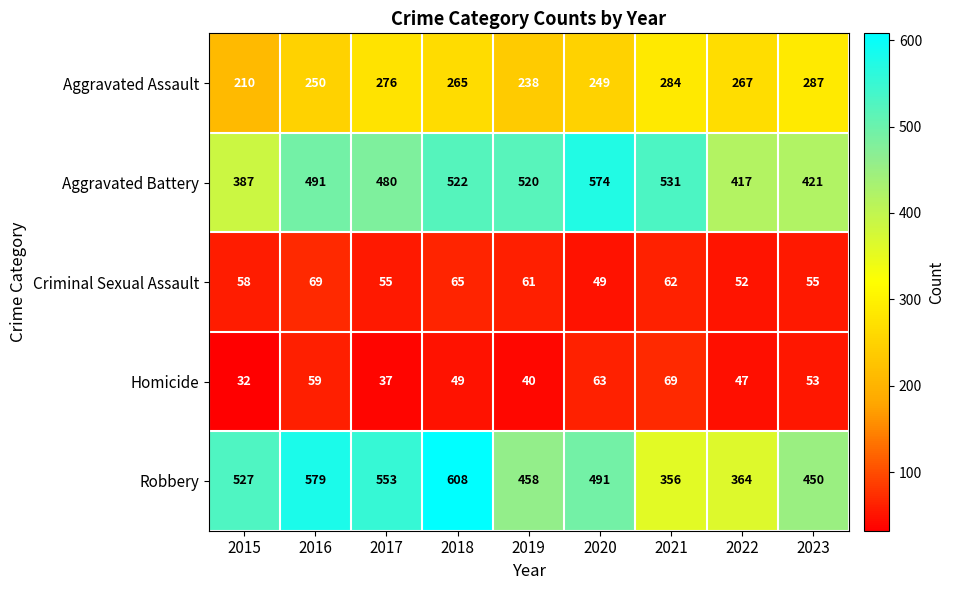

Which category has the highest value in the Homicide series?

2021